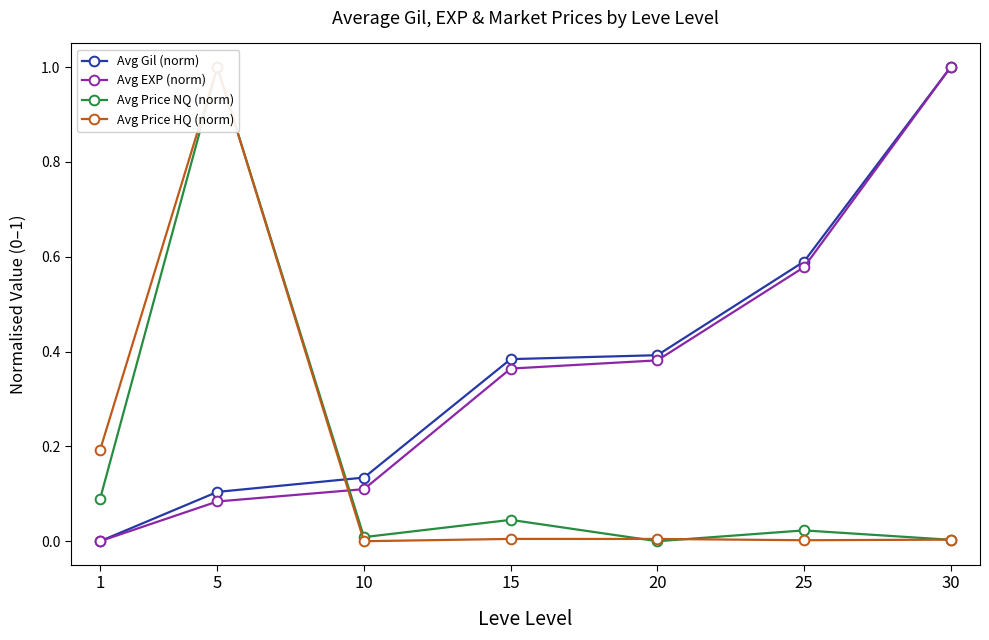

How many positive values does the Avg Price HQ (norm) series have?

6